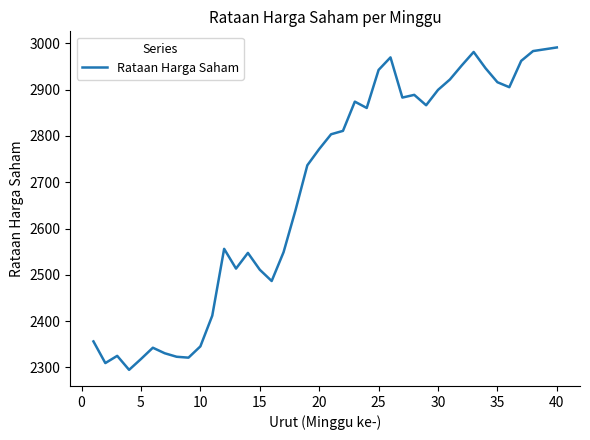

What is the smallest value displayed?

2294.6